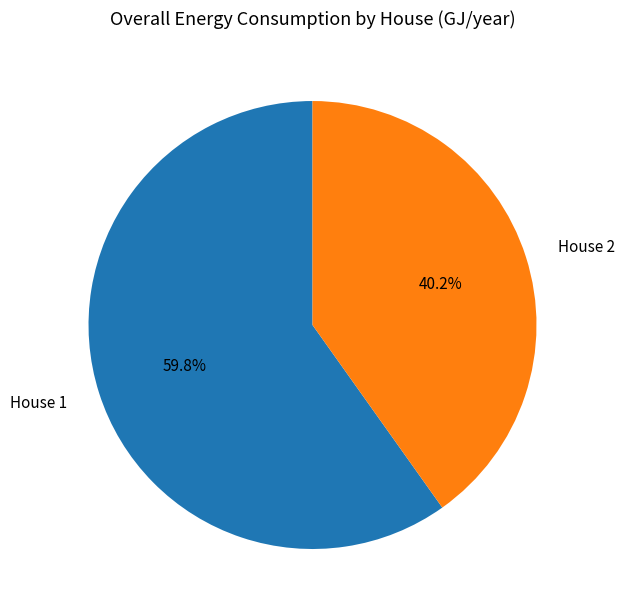

To the nearest percent, what is the average slice percentage?

50%